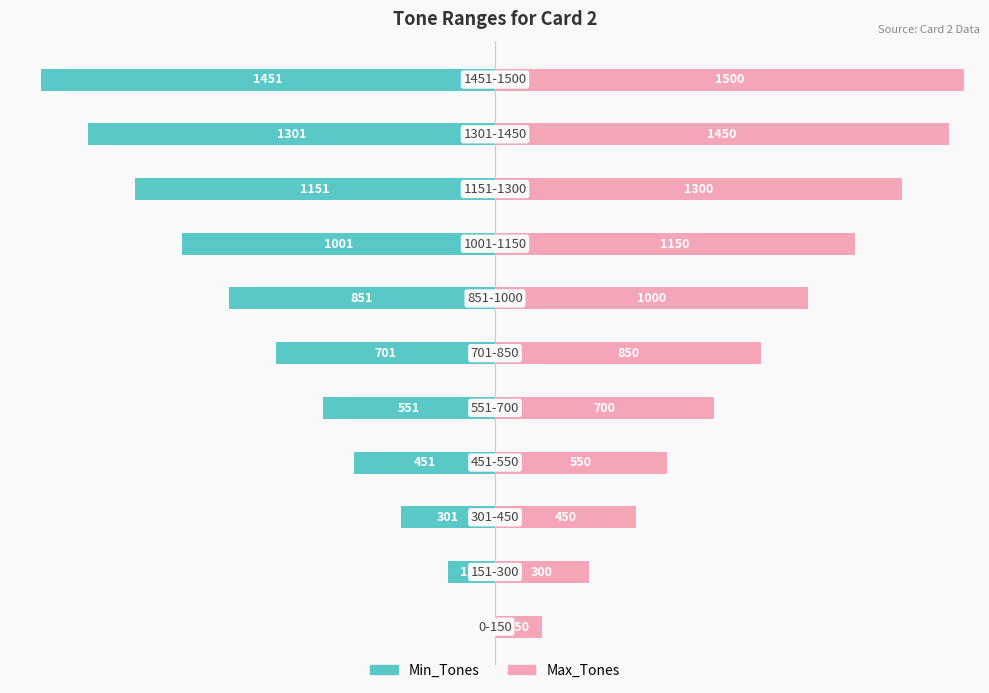

Rank the series by their maximum value, from lowest to highest.

Min_Tones, Max_Tones